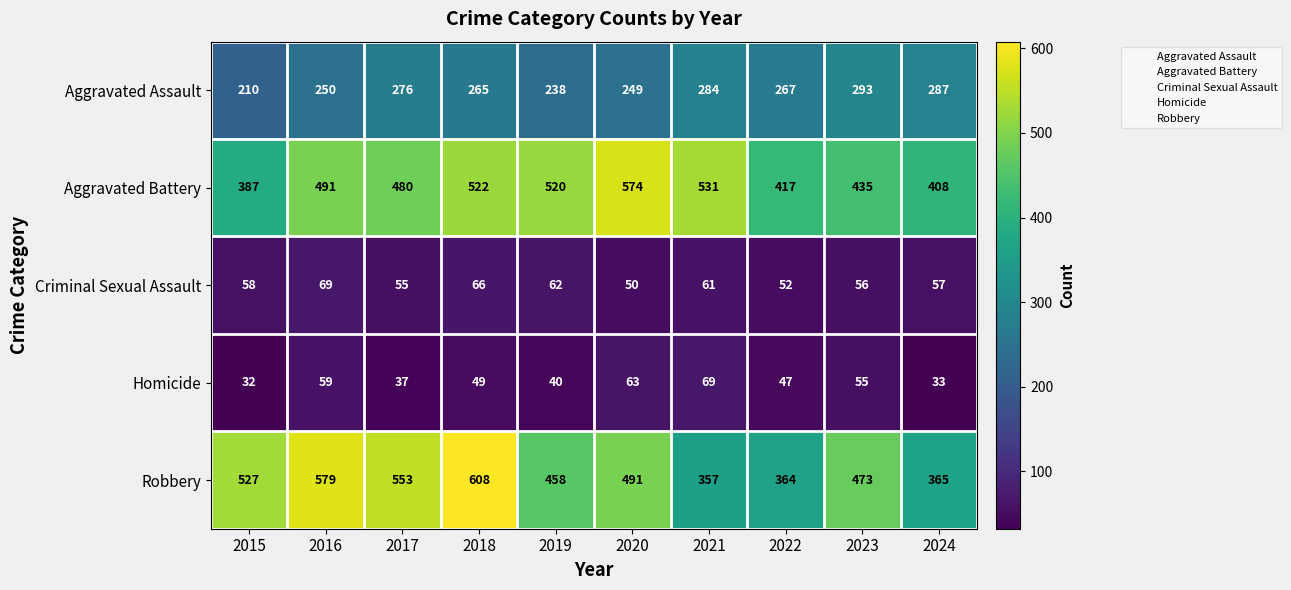

The value of Aggravated Assault at 2017 is 276. True or false?

True